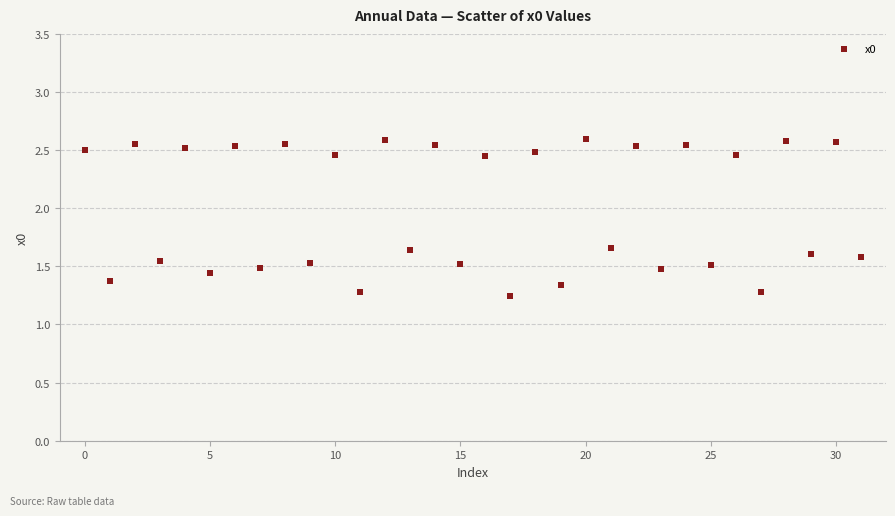

Count the number of points in this scatter plot.

32